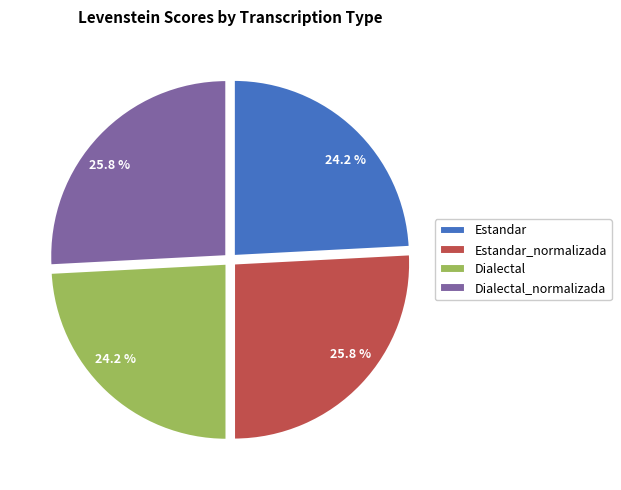

Between Estandar and Dialectal_normalizada, which is larger?

Dialectal_normalizada